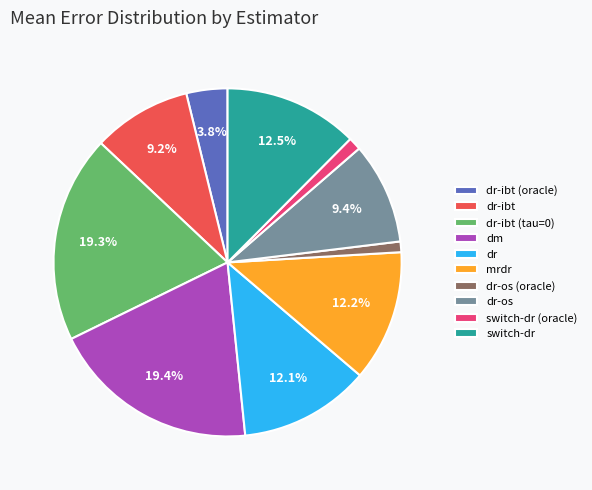

To the nearest percent, what is the average slice percentage?

10%